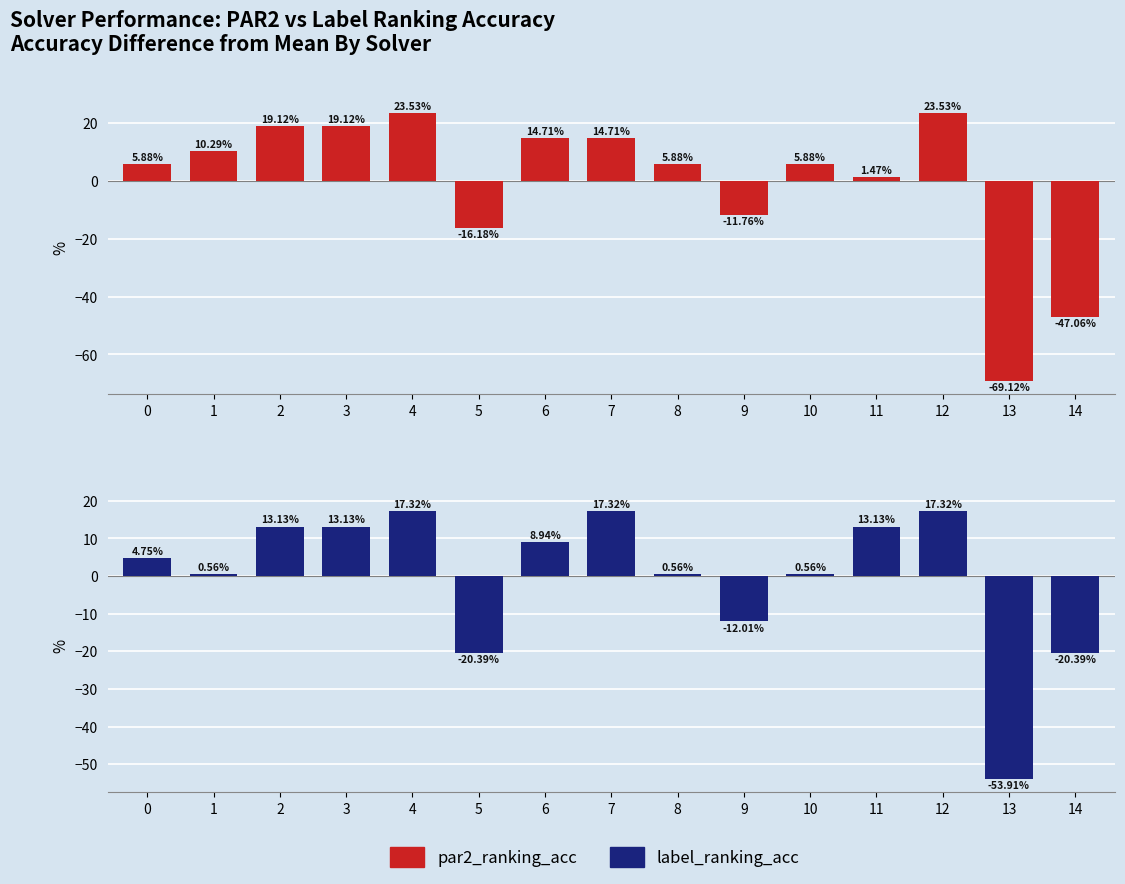

Rank the series at 4 from highest to lowest value.

par2_ranking_acc, label_ranking_acc